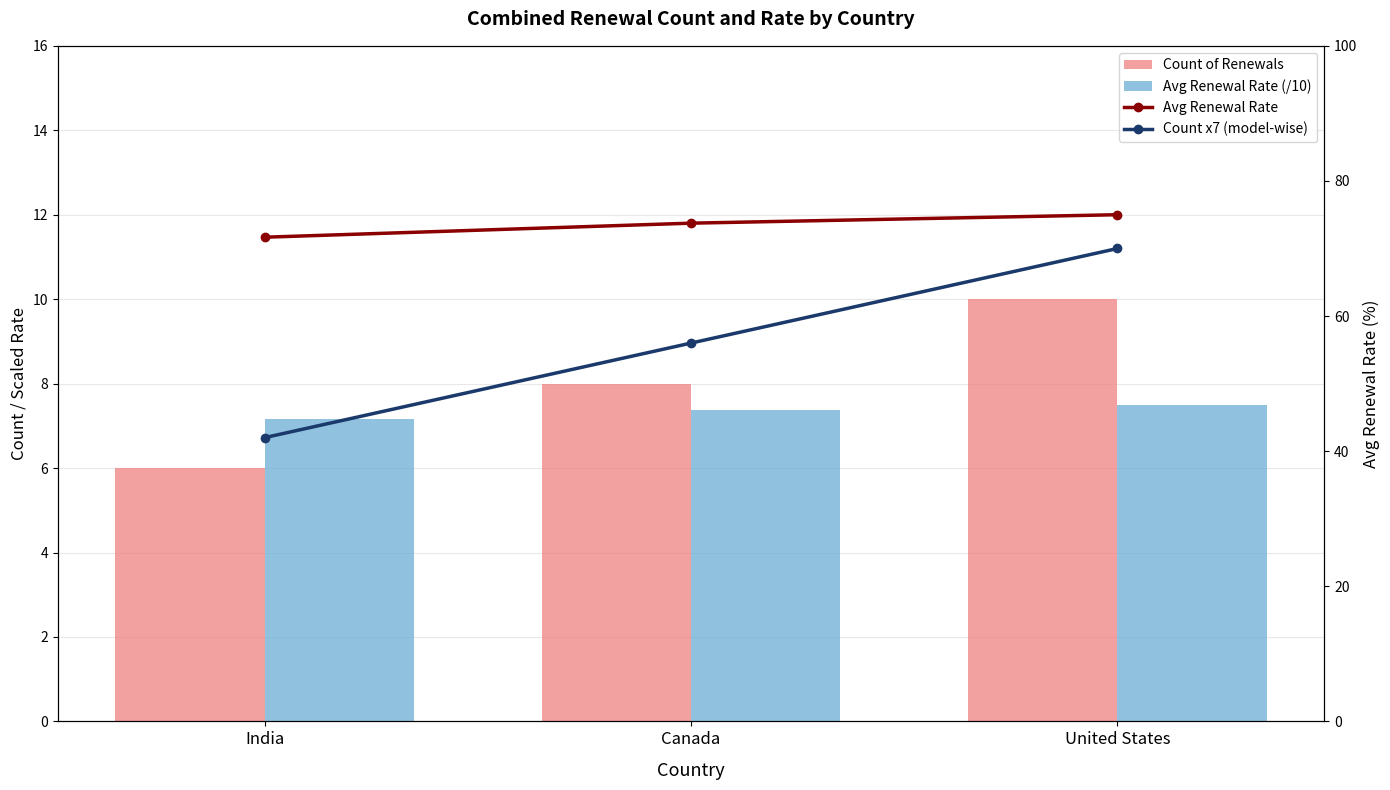

True or false: Avg Renewal Rate has a value of 31.2 at Canada.

False